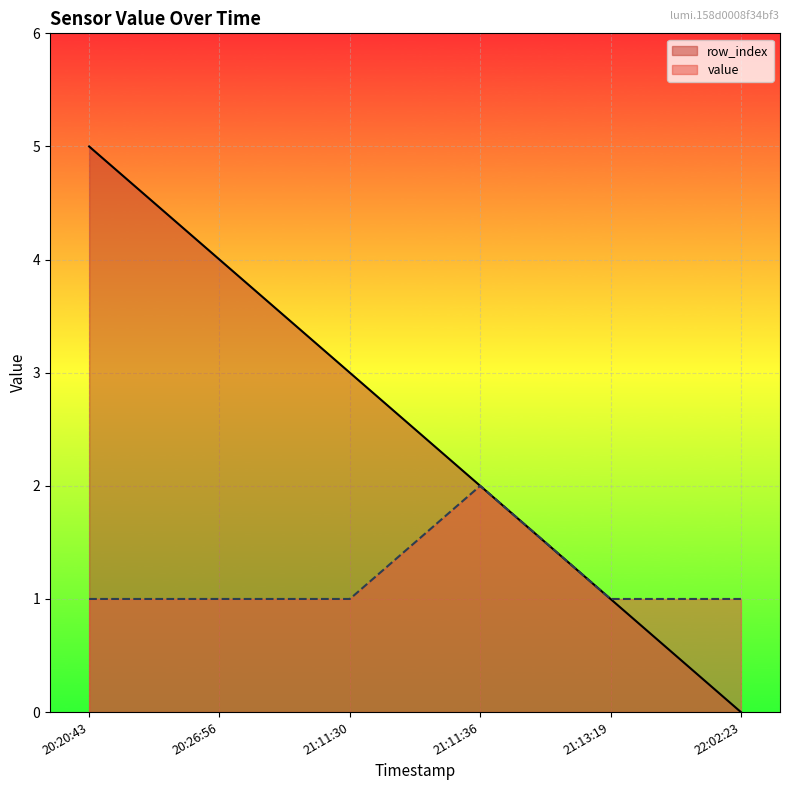

What is the label of the 3rd point from the right?

21:11:36